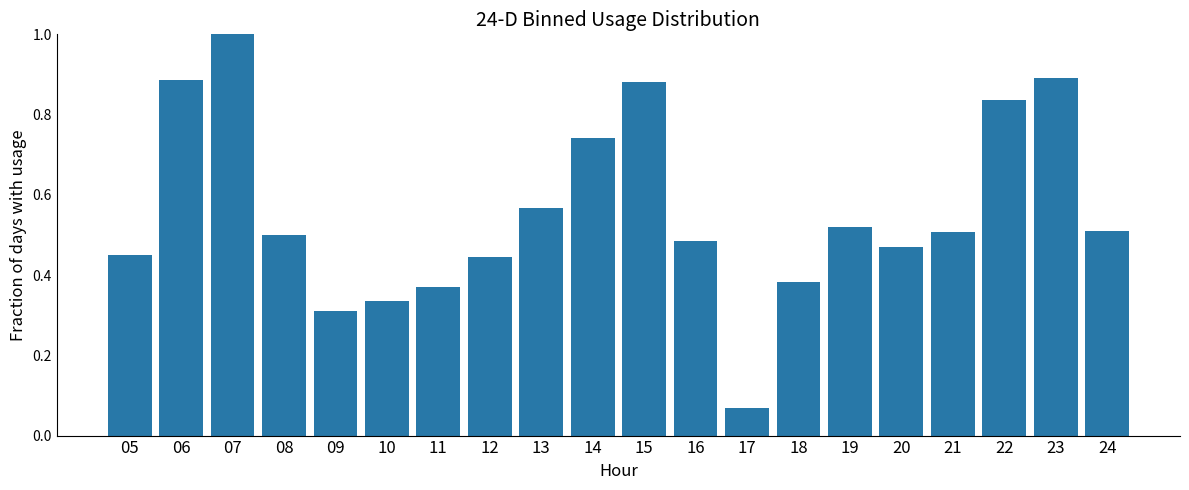

The chart shows a value of 0.1 at 12. True or false?

False